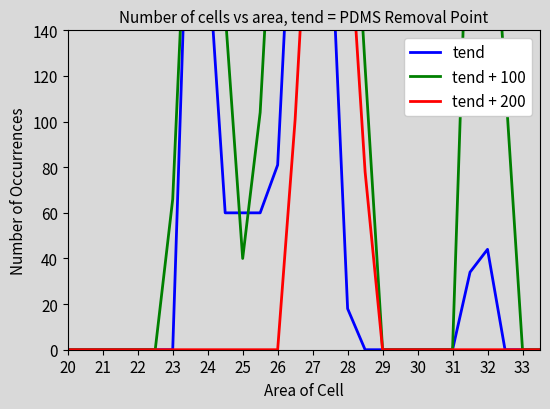

How many values in the tend series exceed 0?

12